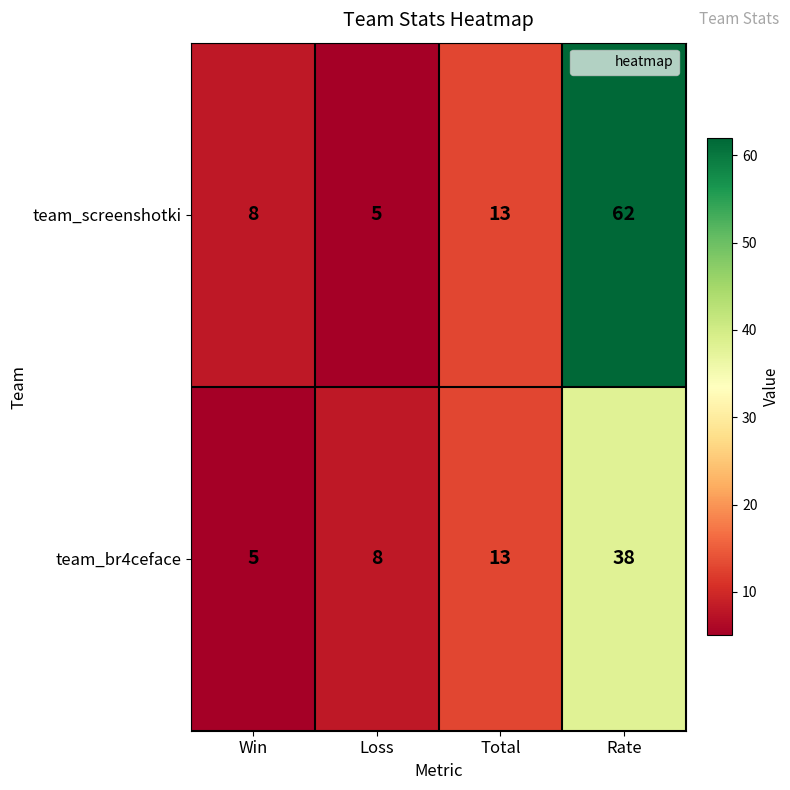

Which series has the largest total across all categories?

team_screenshotki